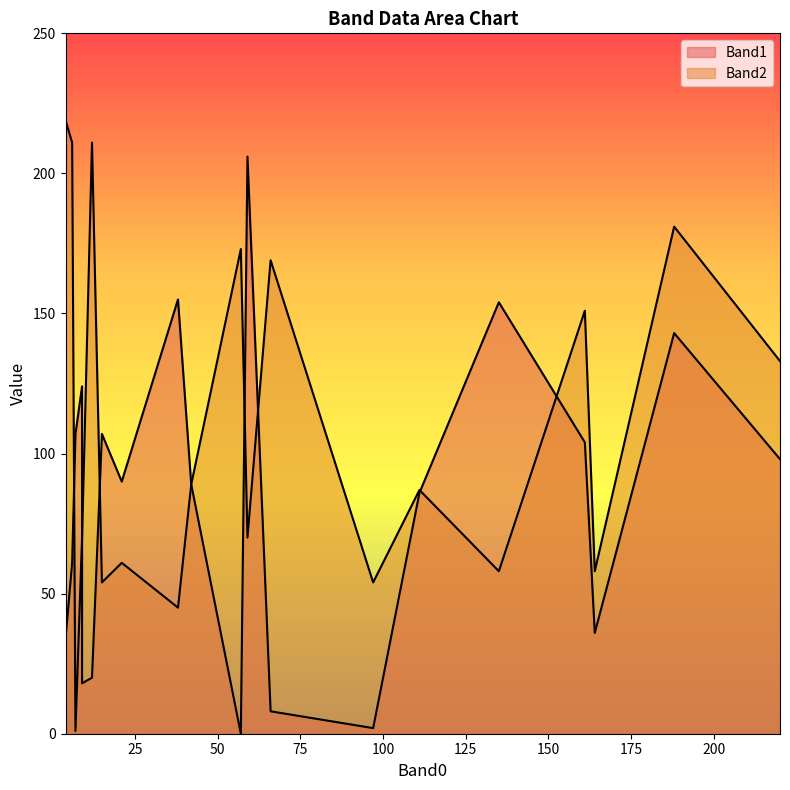

How many lines are shown in the chart?

2